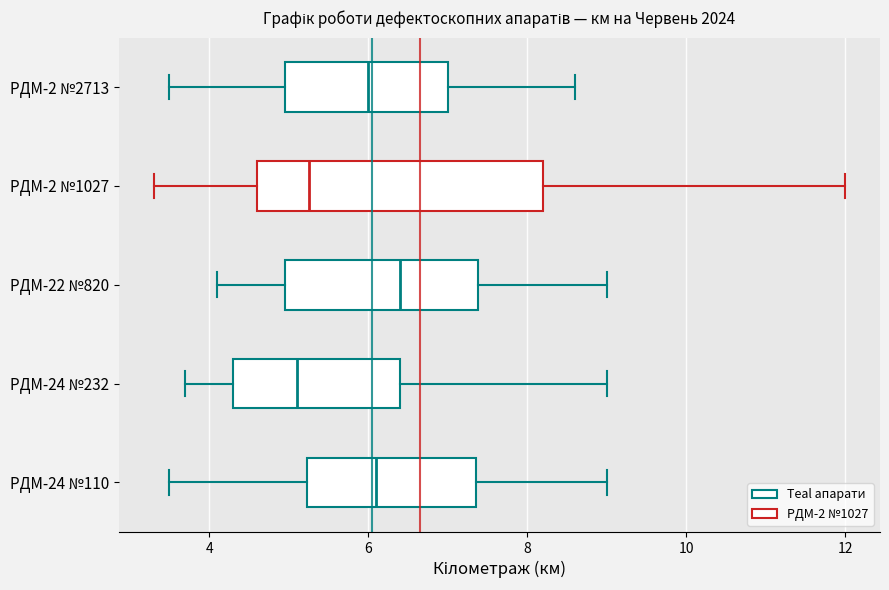

Reading bottom to top, transcribe this box plot: for each box, give where its median line is, the range the box spans, and where its two whiskers end, as read against the x-axis. The values are not printed on the chart, so give them approximately, as read against the axis.

РДМ-24 №110: median 6.2, box 5.2 to 7.4, whiskers 3.6 to 9.0
РДМ-24 №232: median 5.2, box 4.4 to 6.4, whiskers 3.8 to 9.0
РДМ-22 №820: median 6.4, box 5.0 to 7.4, whiskers 4.2 to 9.0
РДМ-2 №1027: median 5.2, box 4.6 to 8.2, whiskers 3.4 to 12.0
РДМ-2 №2713: median 6.0, box 5.0 to 7.0, whiskers 3.6 to 8.6